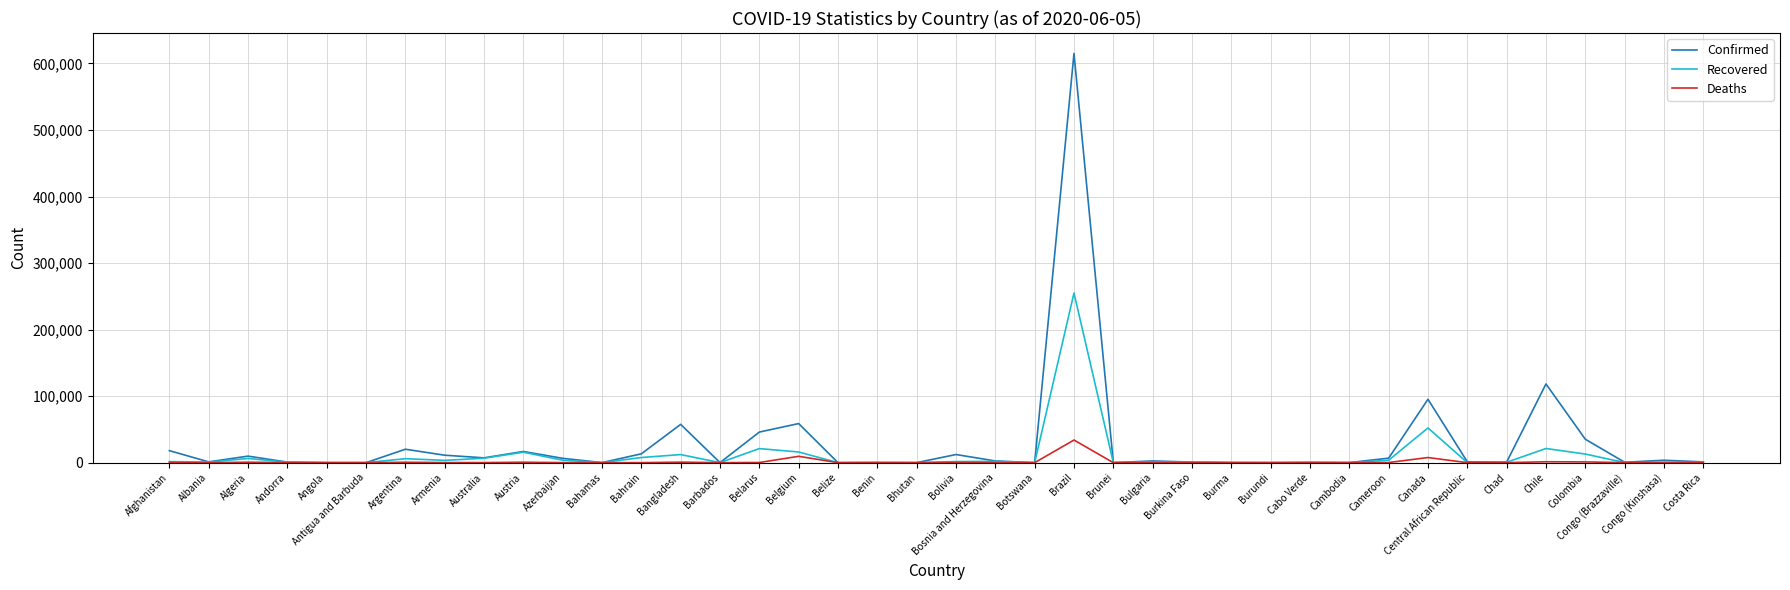

Which series has the widest spread of values?

Confirmed